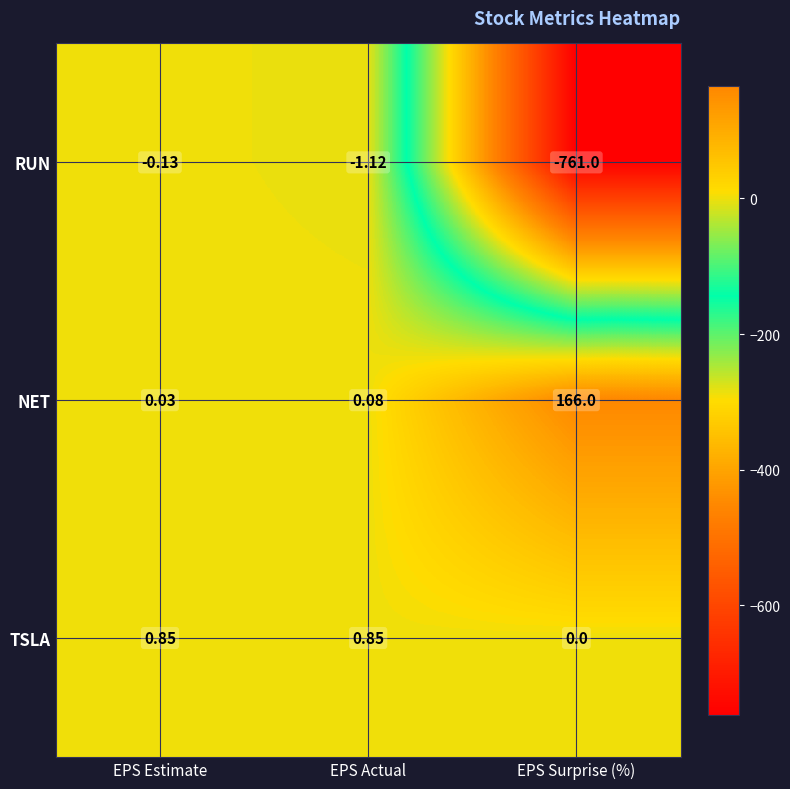

Between EPS Actual and EPS Surprise (%), which series saw the biggest shift?

RUN